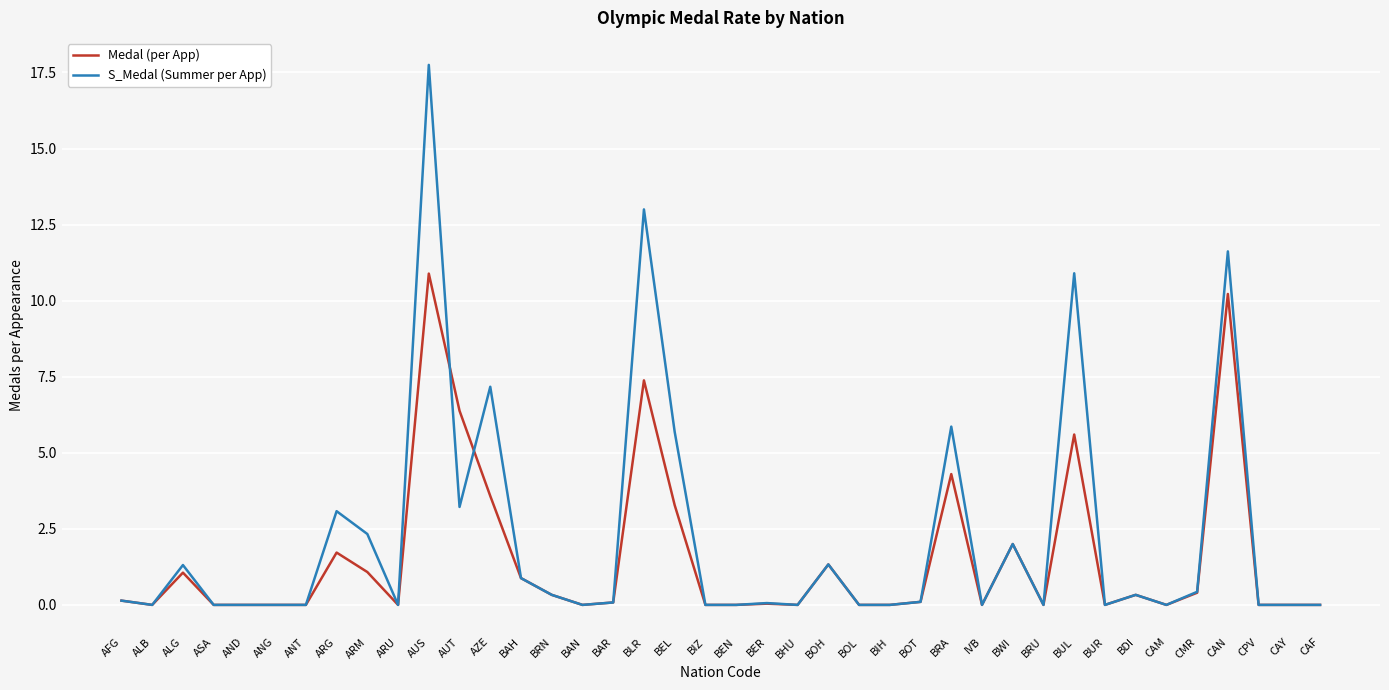

List the series in order of their peak value, lowest first.

Medal (per App), S_Medal (Summer per App)